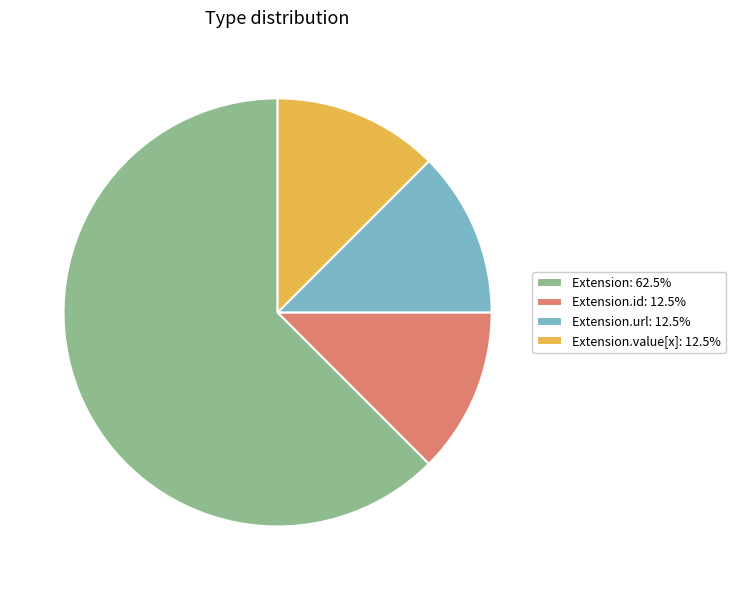

Approximately how many times larger is the value at Extension.id: 12.5% compared to Extension.url: 12.5%?

1.0